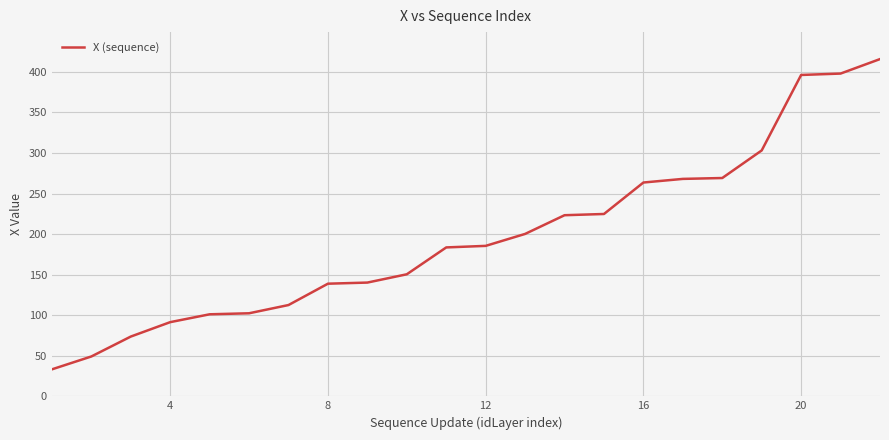

What is the difference between the maximum and minimum values?

382.5